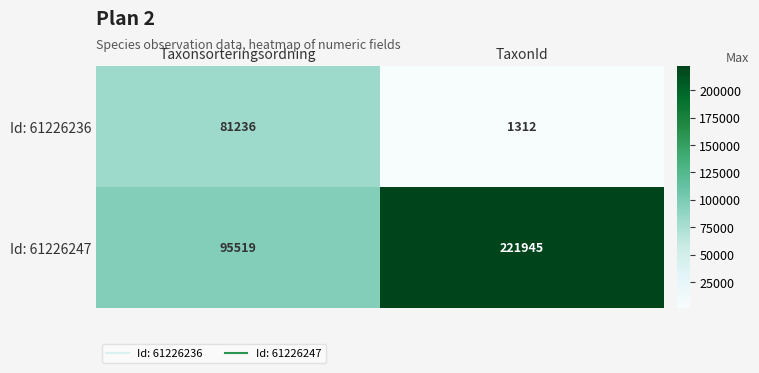

True or false: Id: 61226247 has a value of 95519 at Taxonsorteringsordning.

True